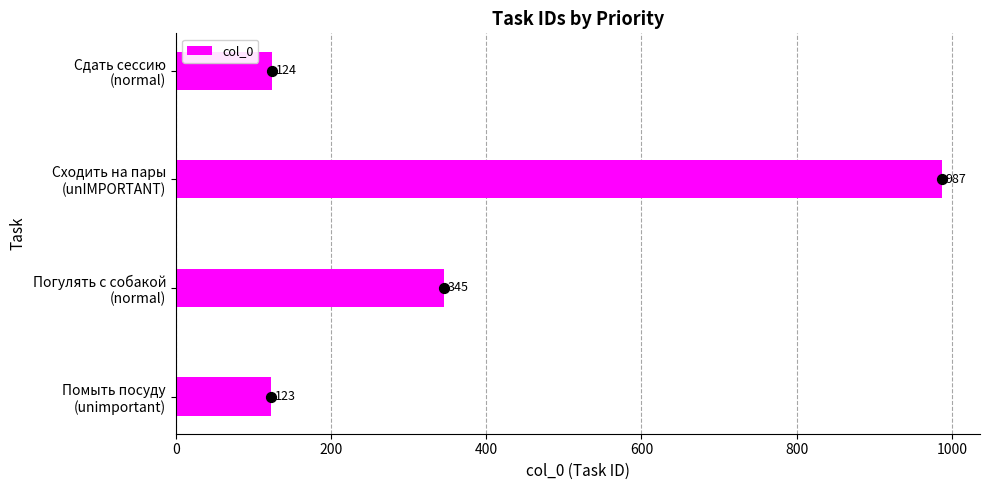

What is the minimum value for col_0?

123